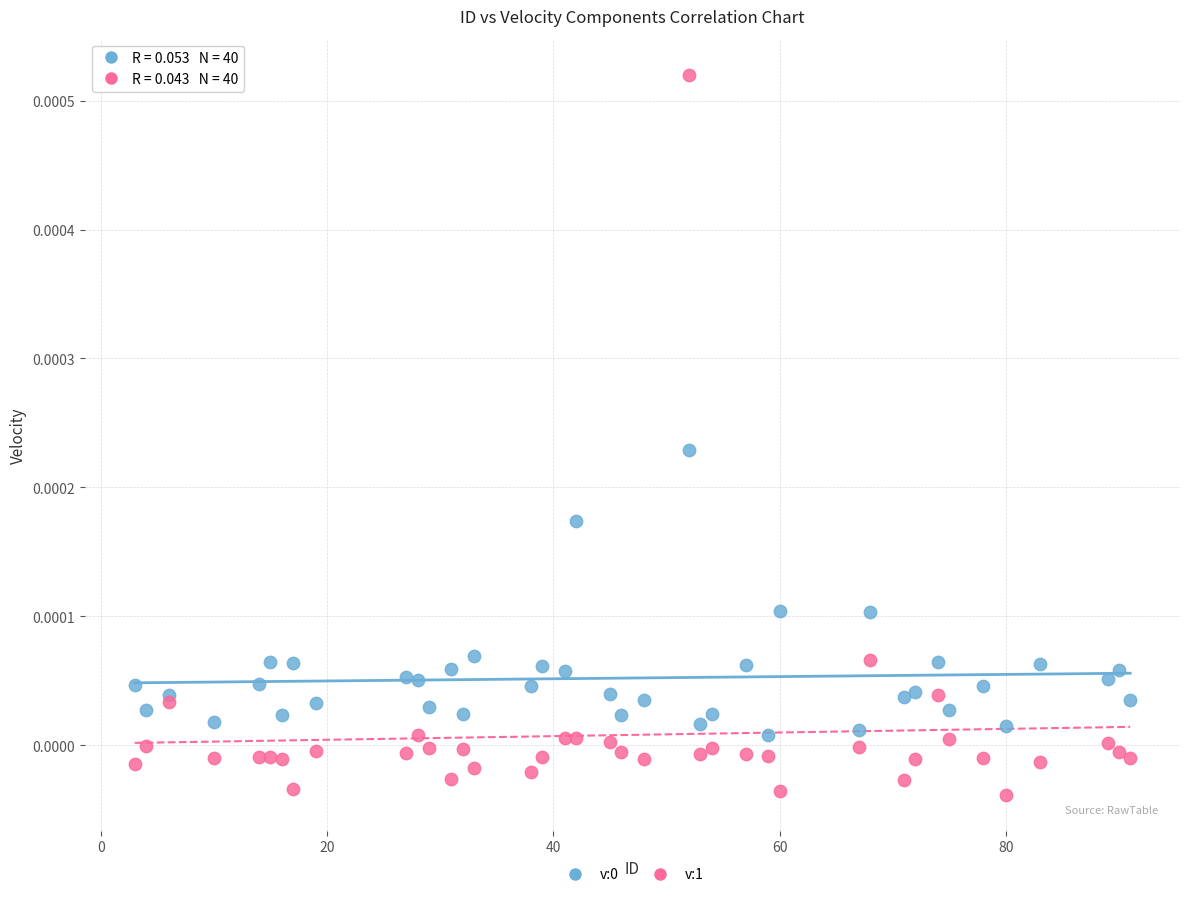

Which series reaches the minimum Y coordinate?

v:1